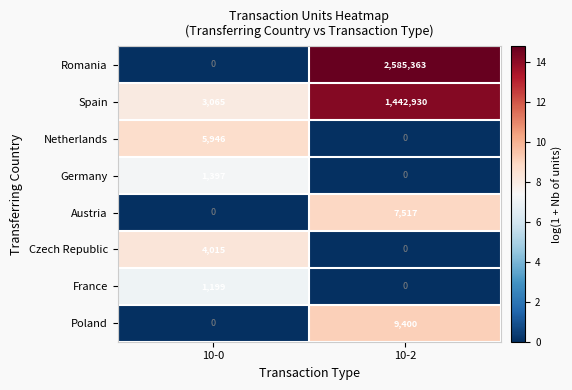

What is the difference between the Romania values at 10-2 and 10-0?

2585363